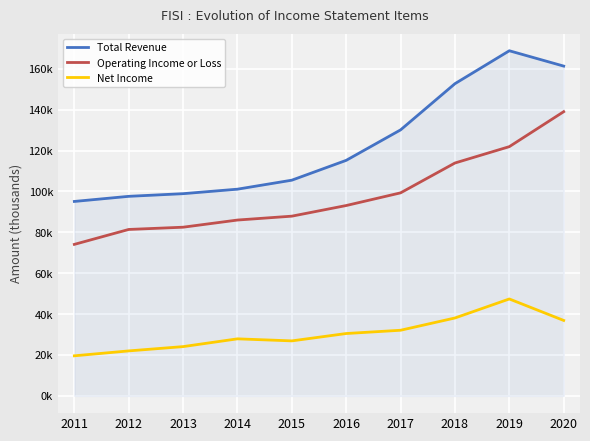

What is the sum of all Operating Income or Loss values?

979100